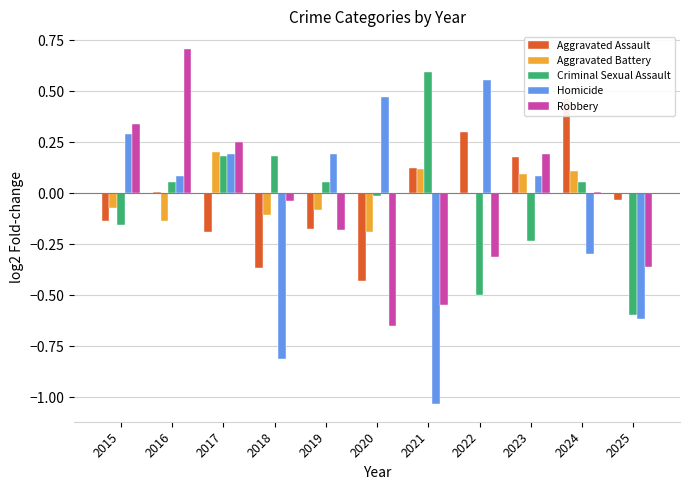

What are all the series names shown in the legend?

Aggravated Assault, Aggravated Battery, Criminal Sexual Assault, Homicide, Robbery